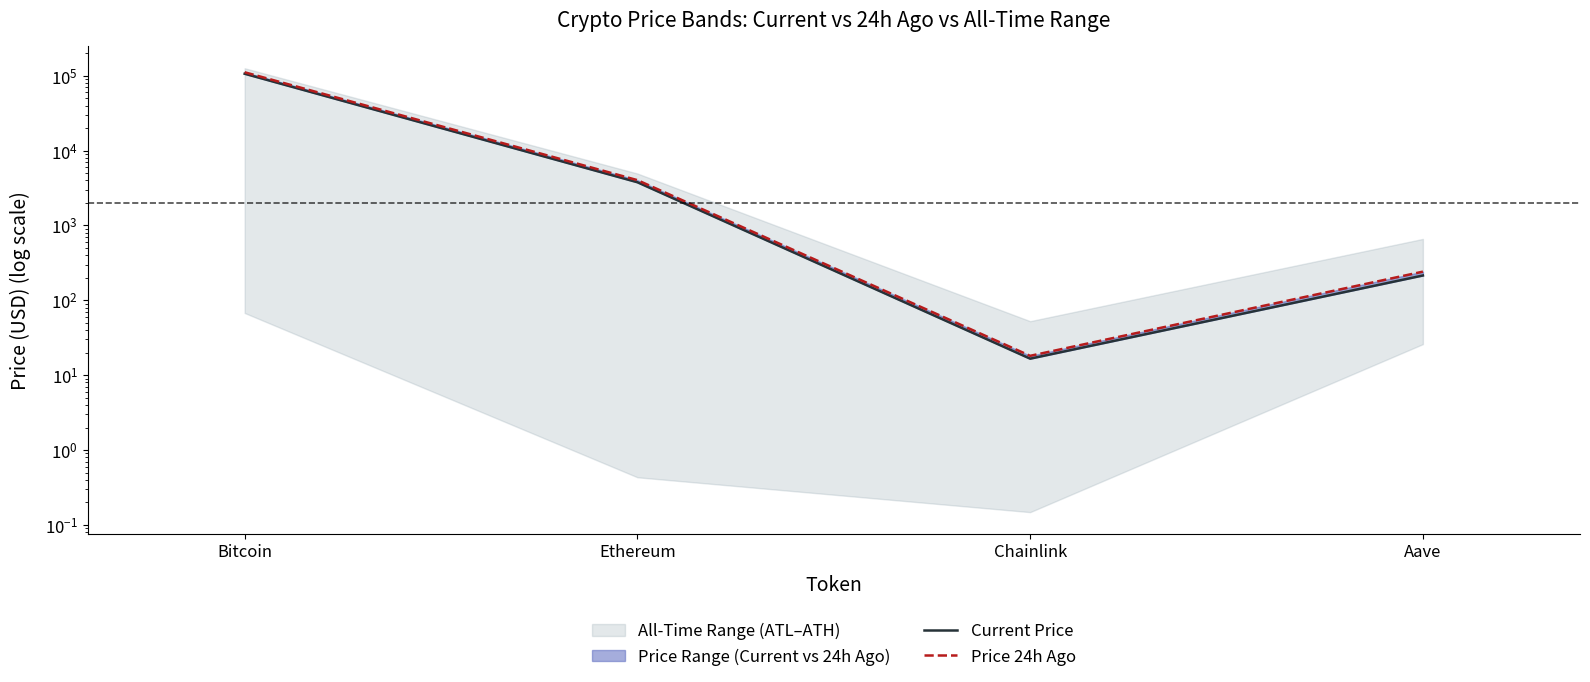

Between Chainlink and Bitcoin, which is larger?

Bitcoin